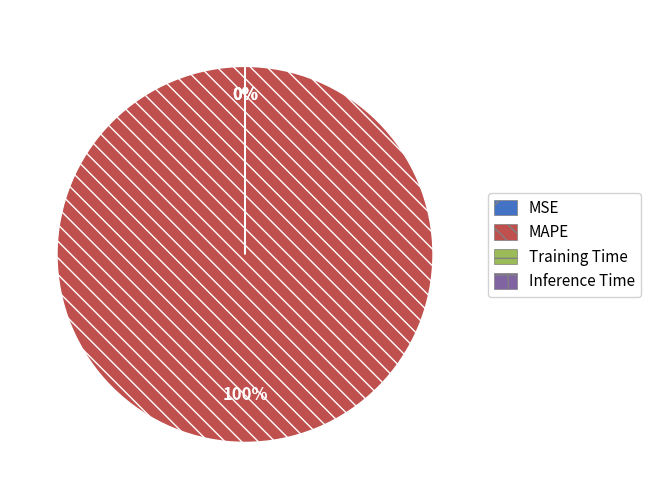

Which category has the biggest portion of the pie?

MAPE